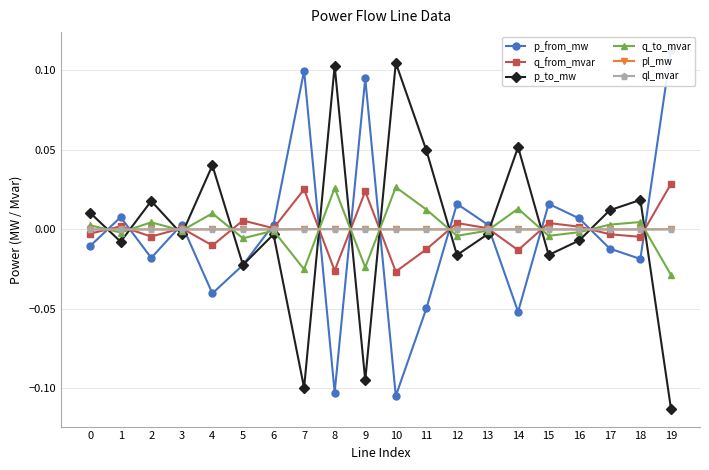

How many intersections are there between q_from_mvar and p_to_mw?

13